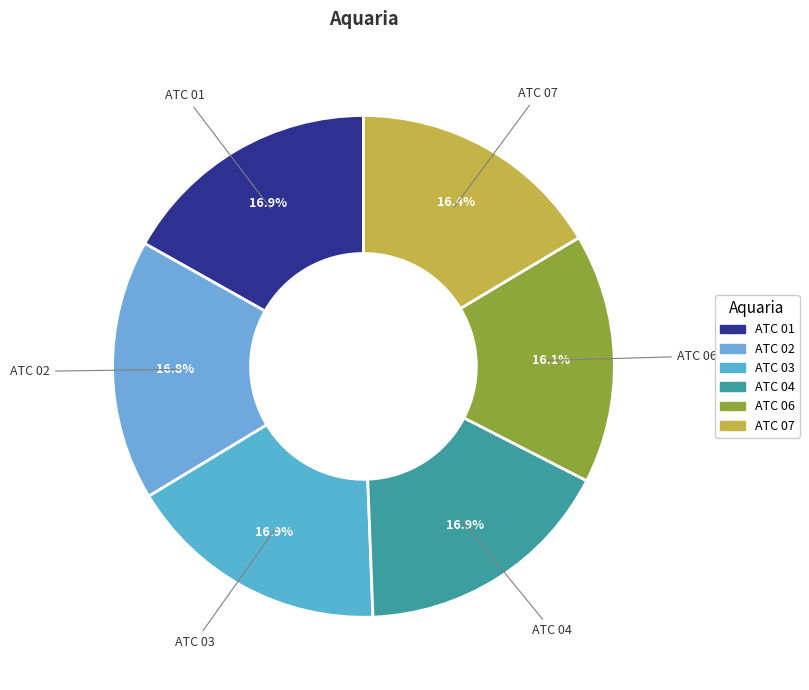

To the nearest percent, what is the difference between the largest and smallest slice percentages?

1%